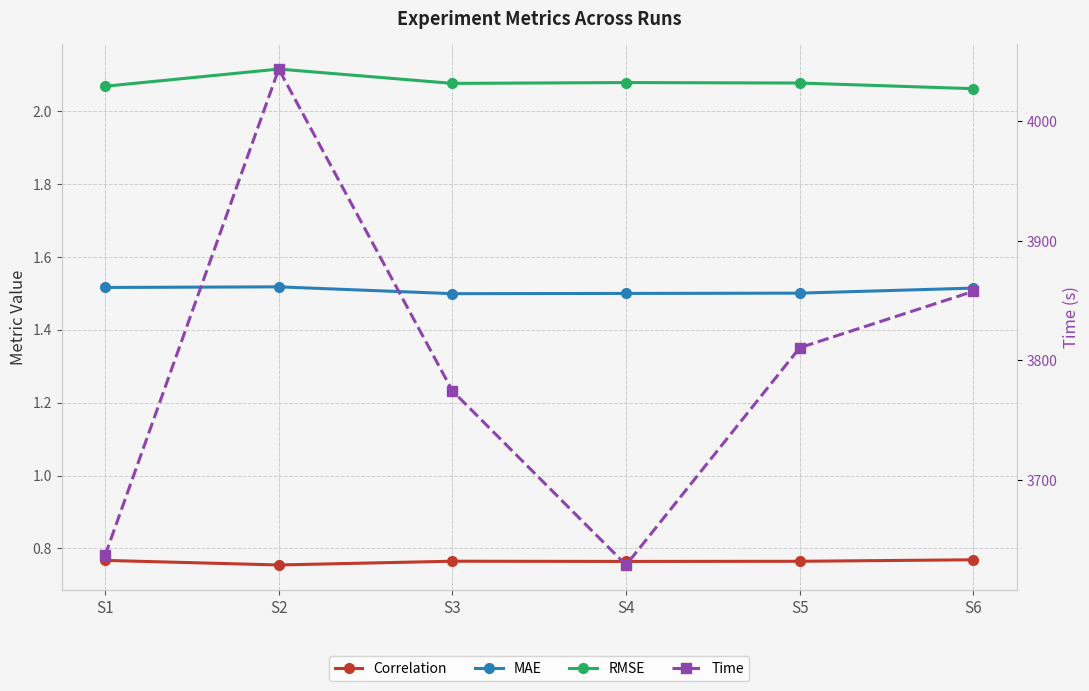

List the labels in order of MAE value, largest first.

S2, S1, S6, S5, S4, S3